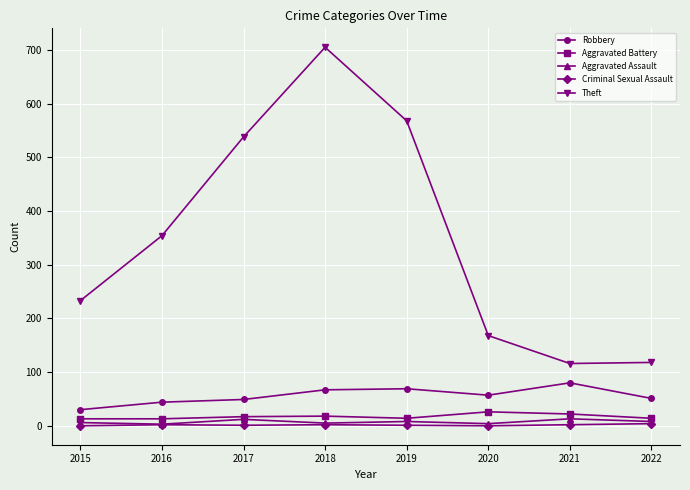

What is the sum of all Theft values?

2800